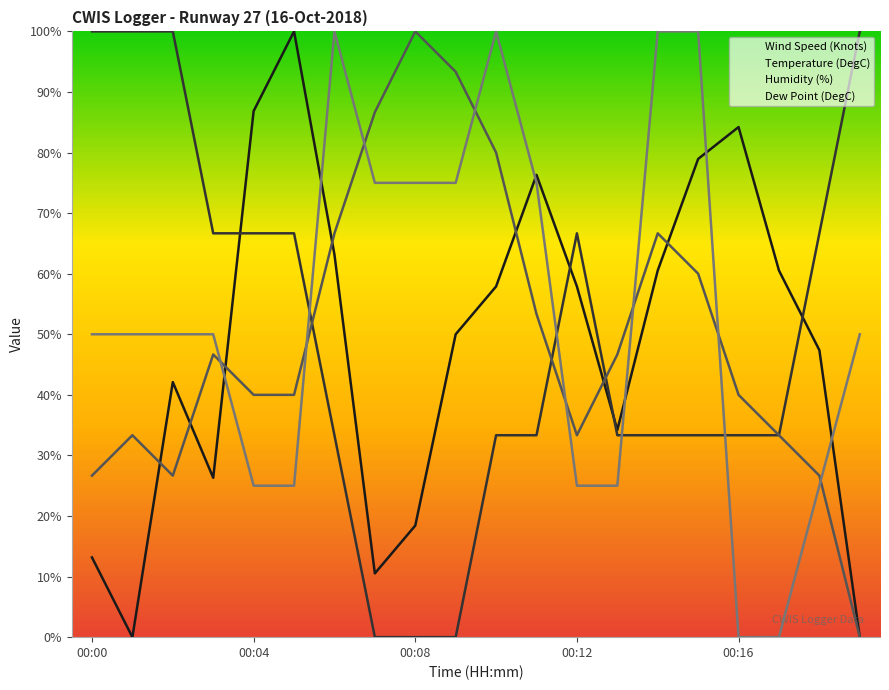

How many data points does each series have?

20